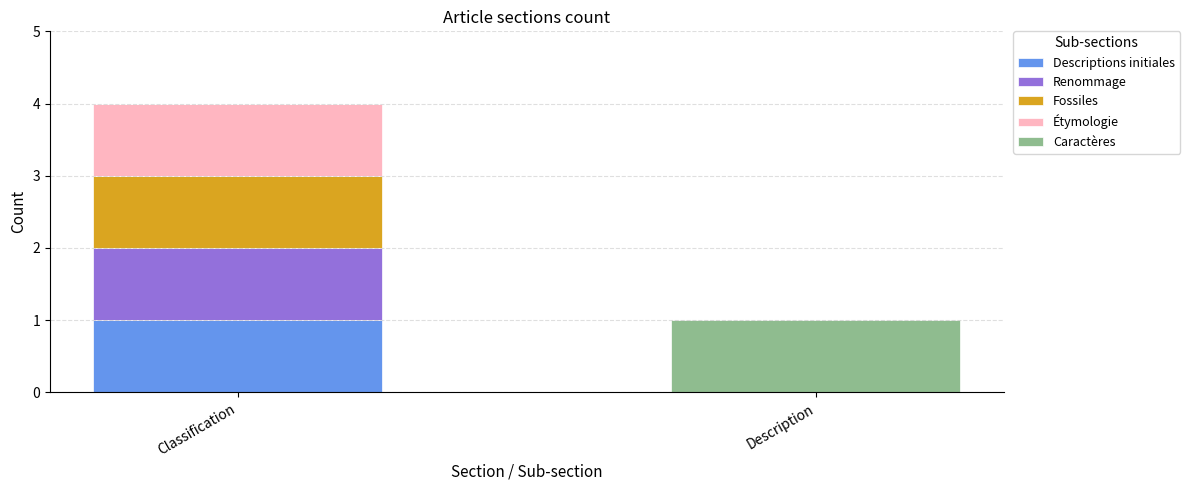

At which label does Descriptions initiales reach its peak?

Classification